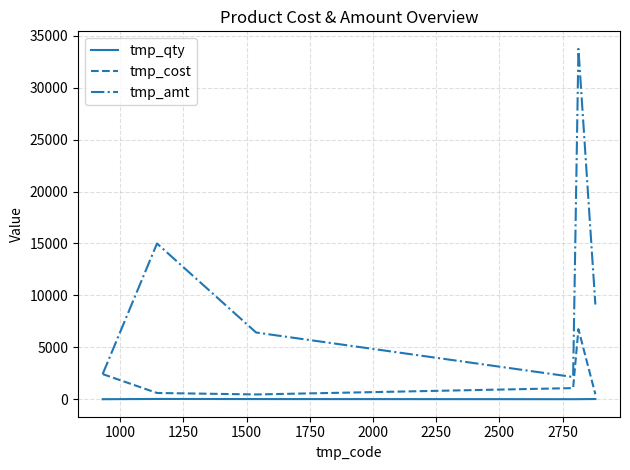

What is the highest value of the tmp_cost series?

6750.0